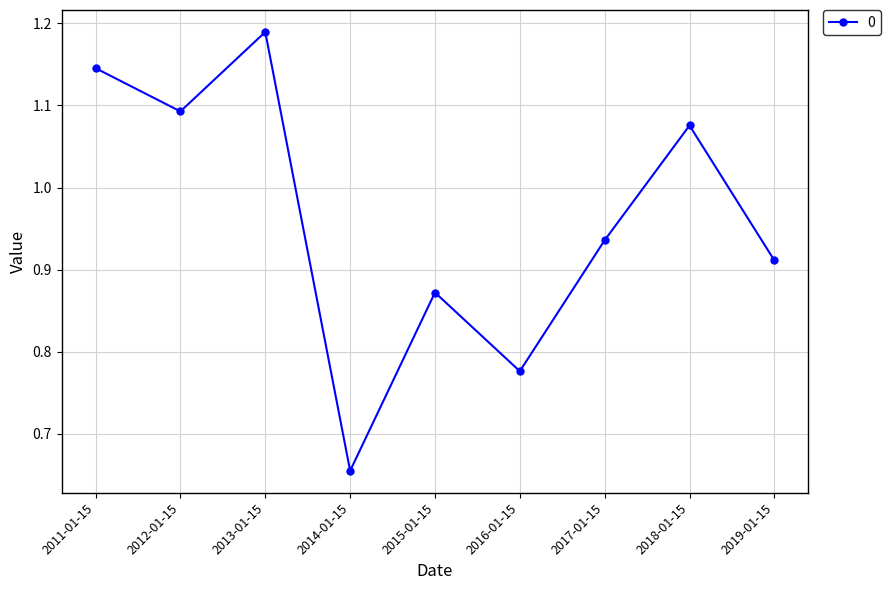

What is the label of the 8th point from the left?

2018-01-15